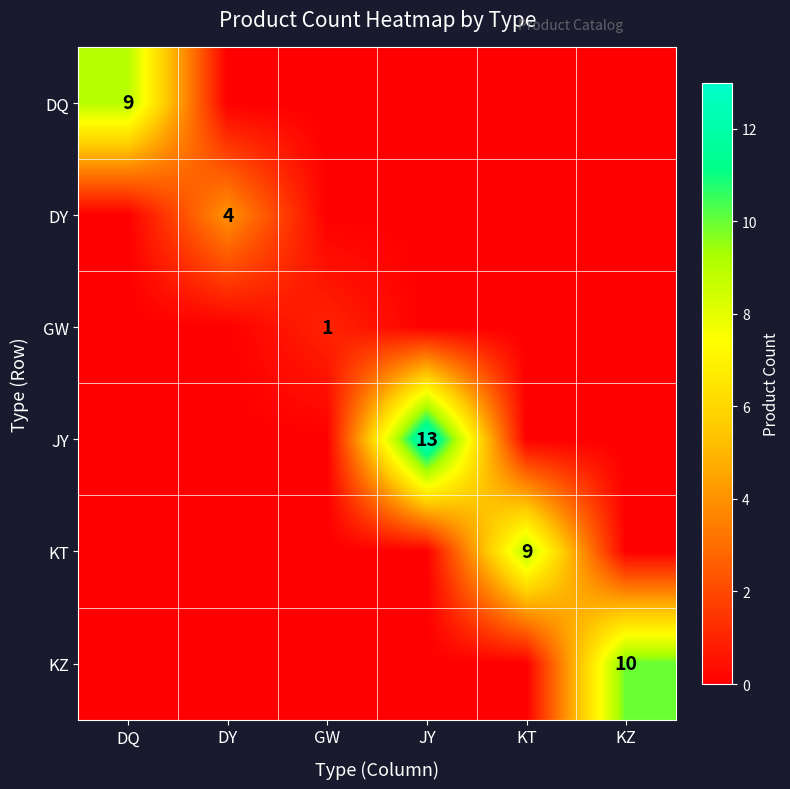

The value of KT at KT is 9. True or false?

True